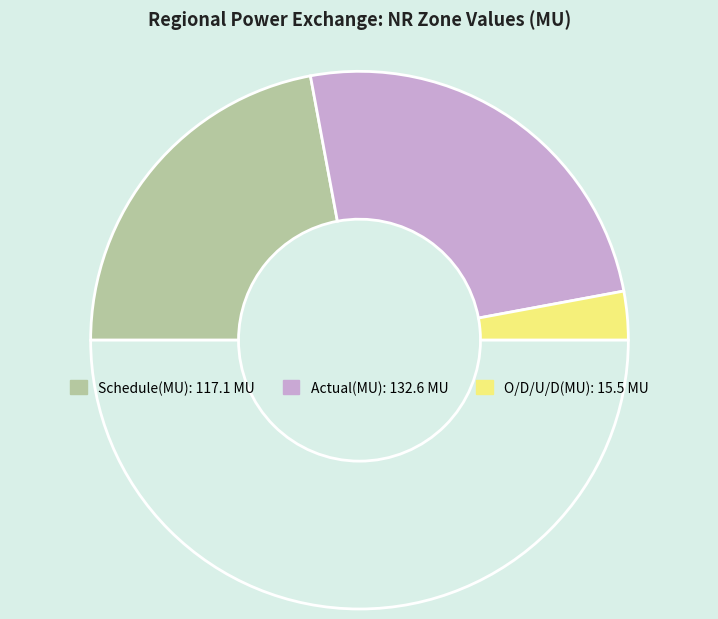

How many slices are in this pie chart?

4